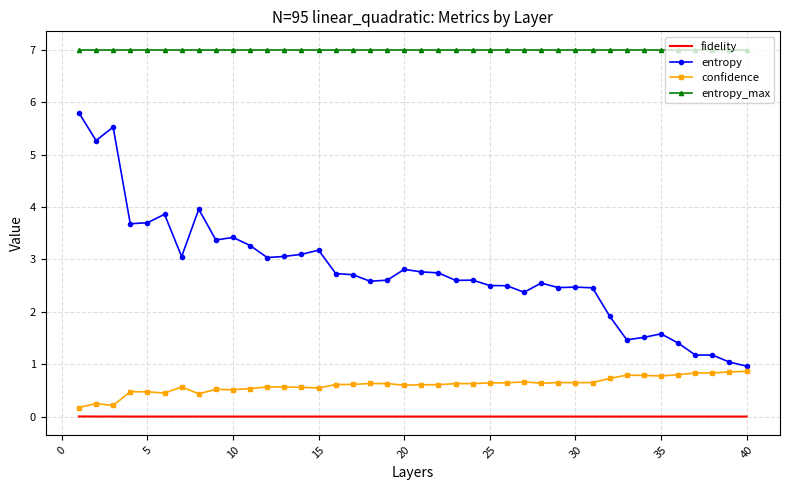

What is the difference between the maximum and minimum values in the entropy series?

4.8